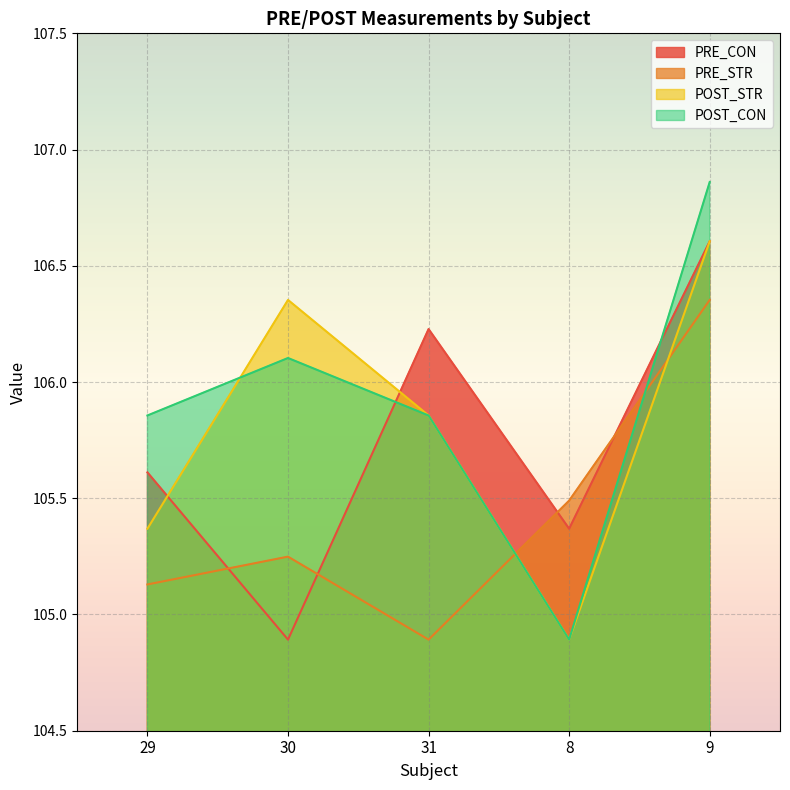

What is the sum of the POST_CON values at 9 and 8?

211.8